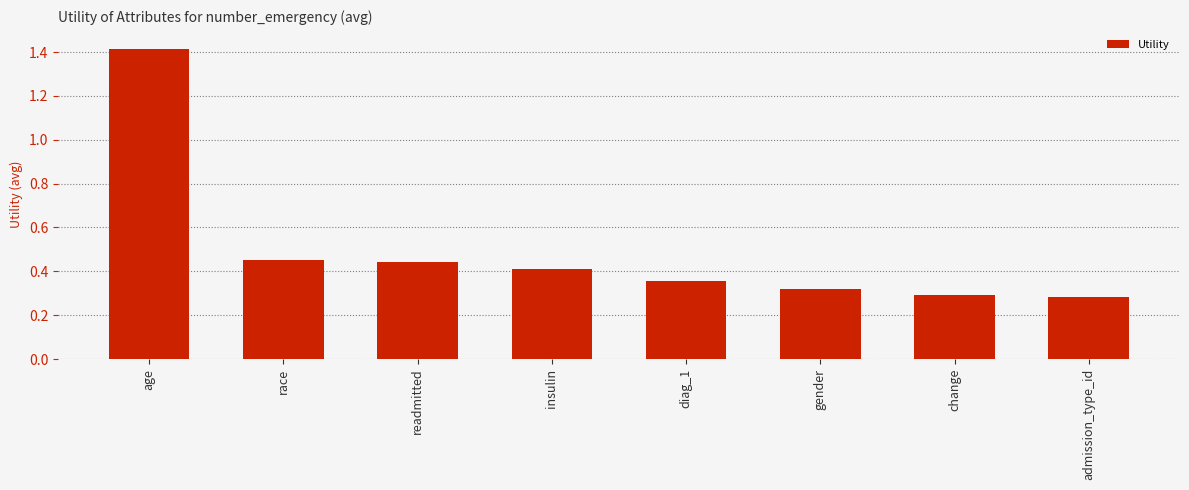

What position from the right is change?

2